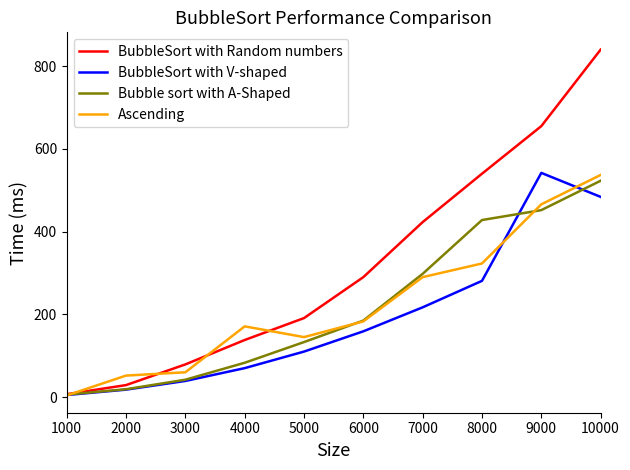

Is it true that Bubble sort with A-Shaped equals 298 at 7000?

True